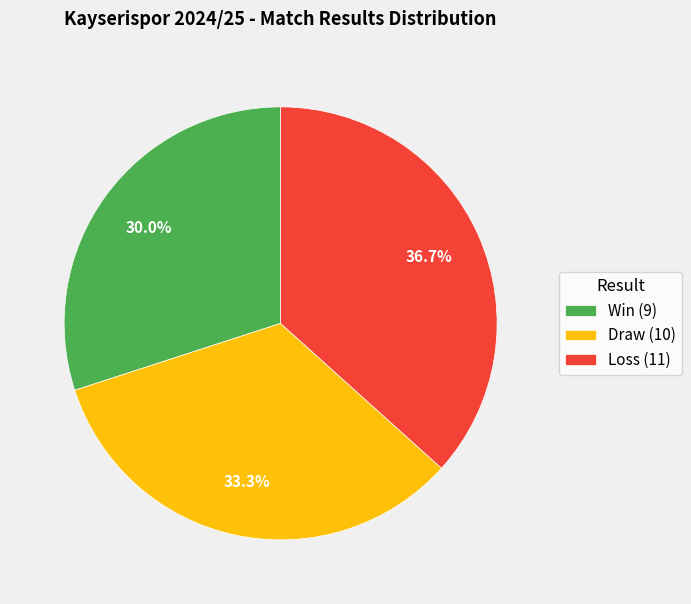

Is Draw (10) the majority of the pie?

No